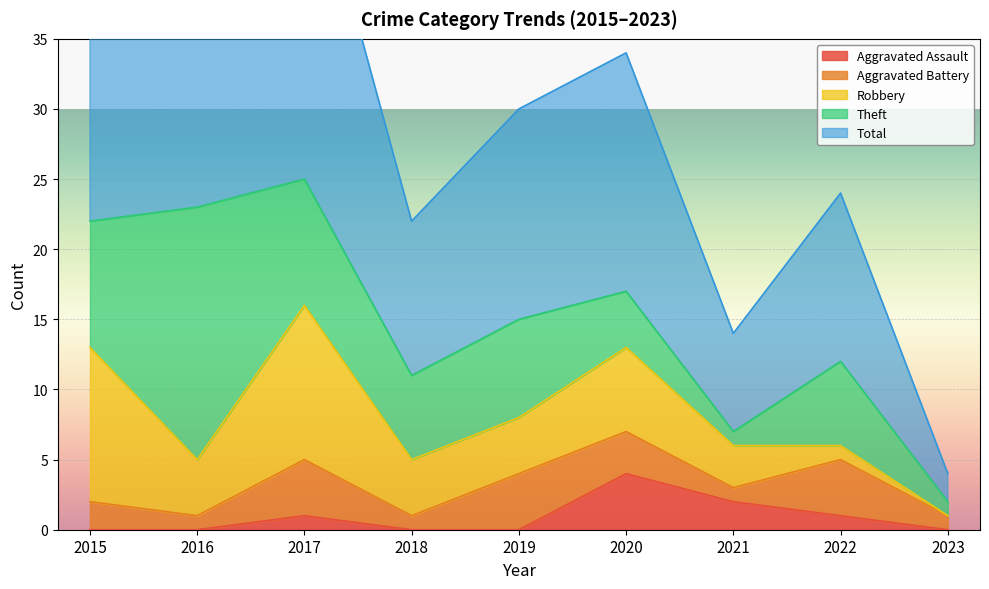

How many lines are shown in the chart?

5